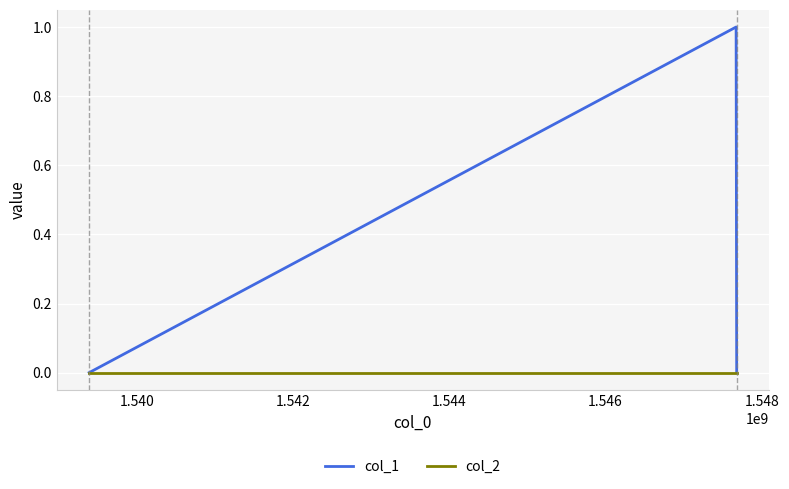

Rank the series by their average value, from highest to lowest.

col_1, col_2